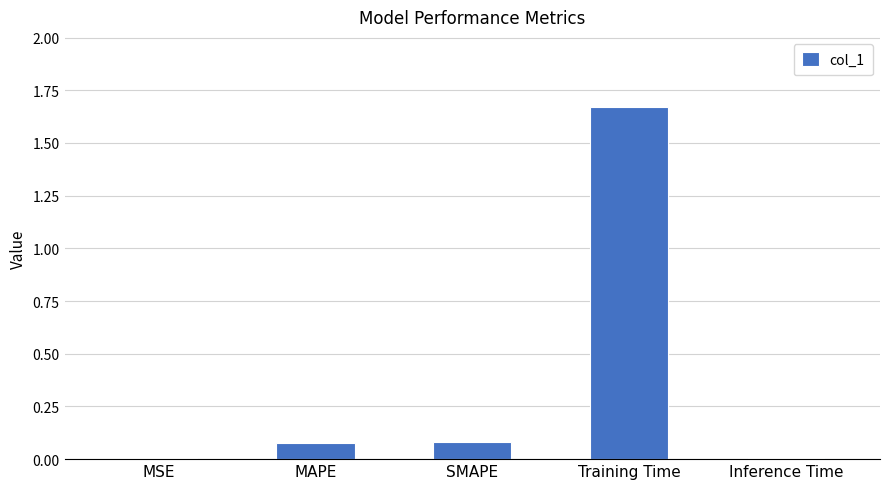

What is the average value?

0.4